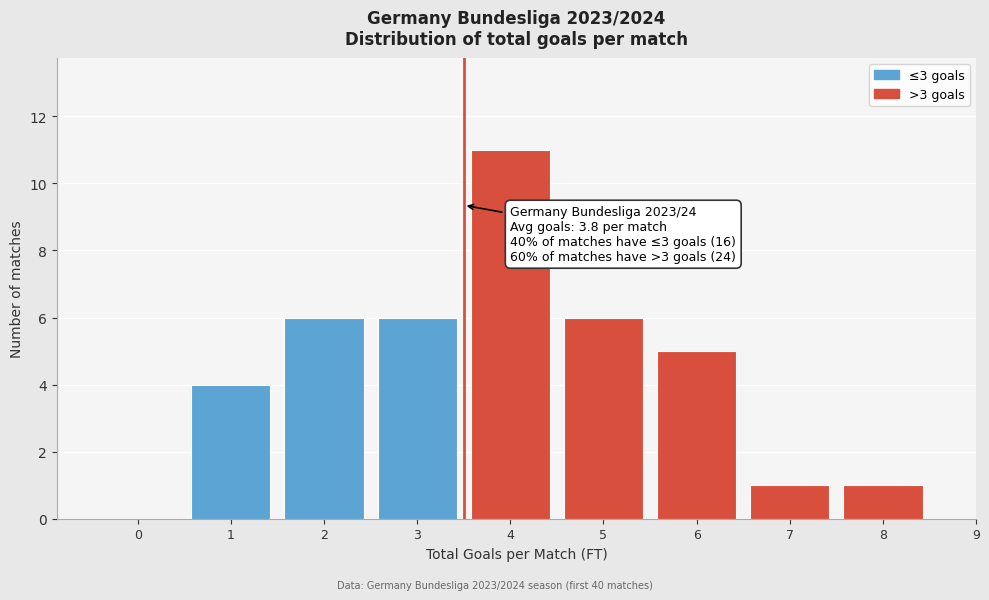

Which range on the x-axis has the tallest bar?

3.5 to 4.5